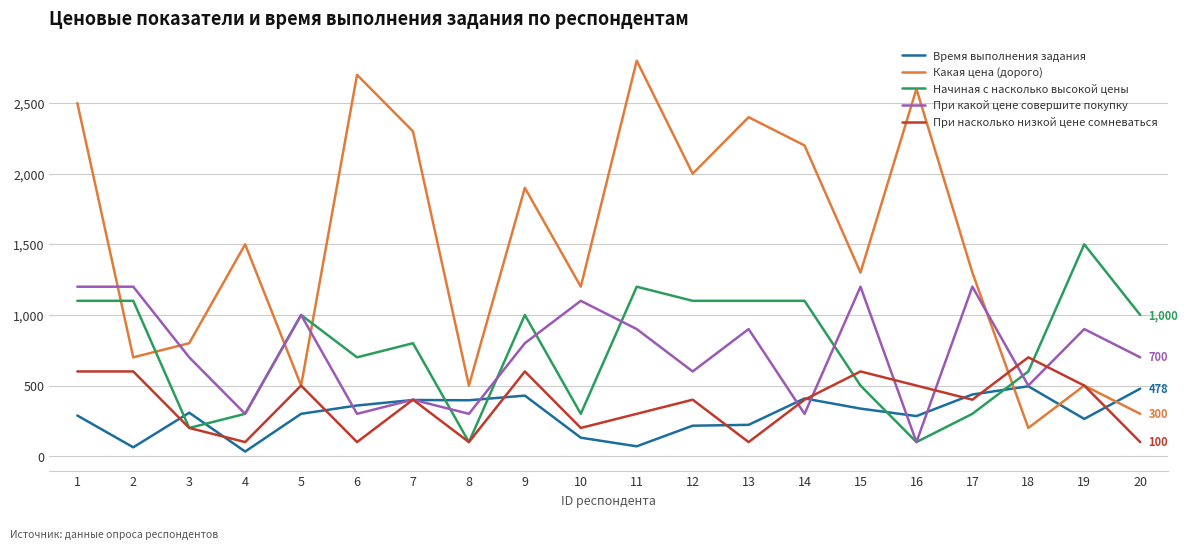

Is this an area chart (filled region under the line)?

No